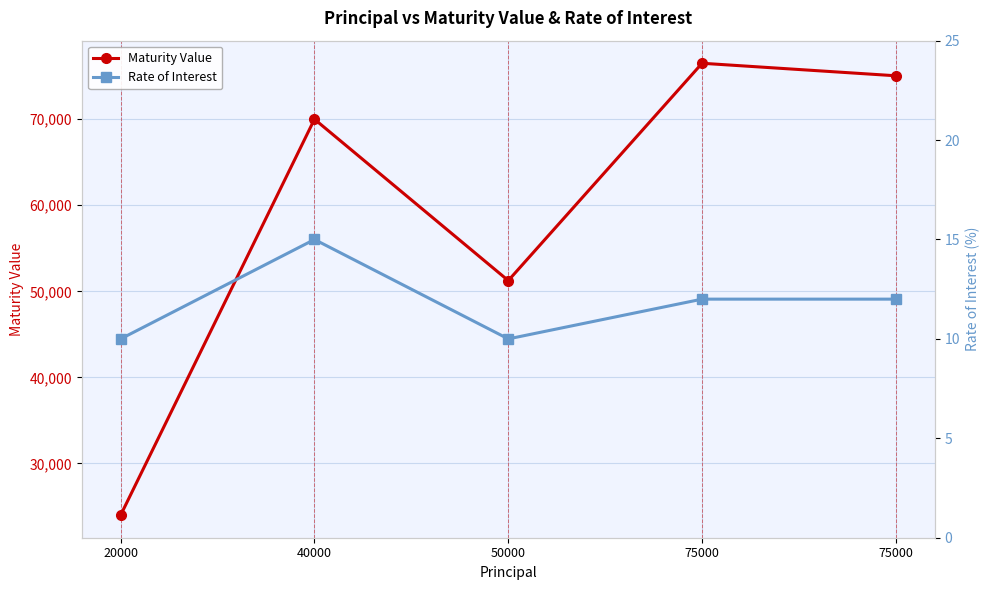

Which series has the largest range (max minus min)?

Maturity Value